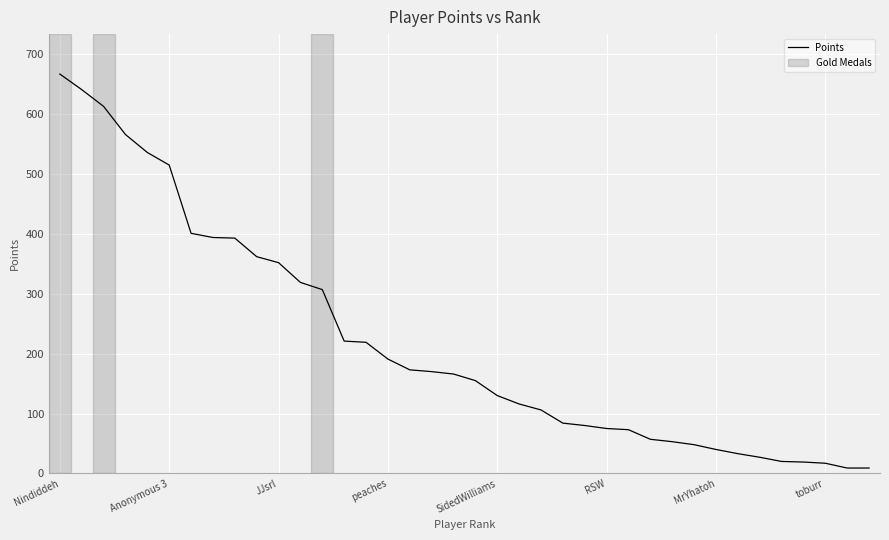

What is the difference between the maximum and minimum values?

658